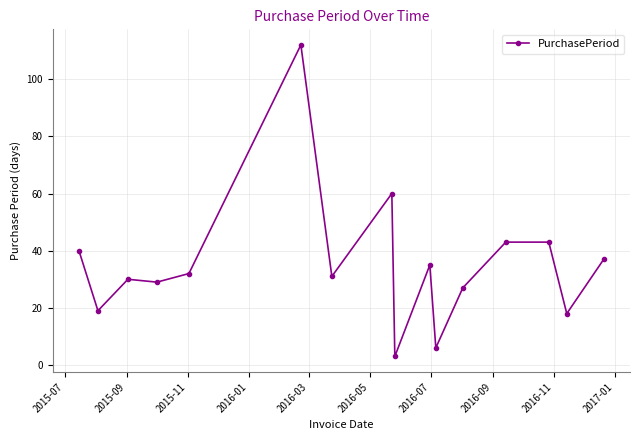

What is the average value?

35